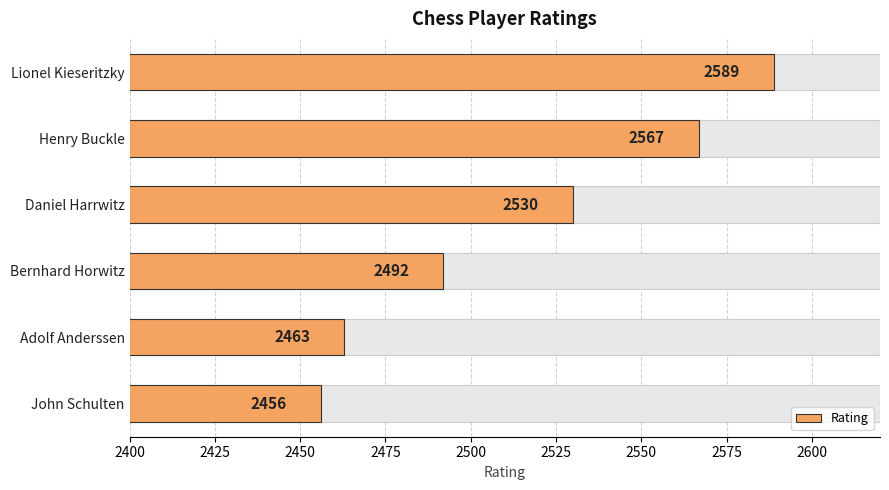

How many series are shown in this chart?

1